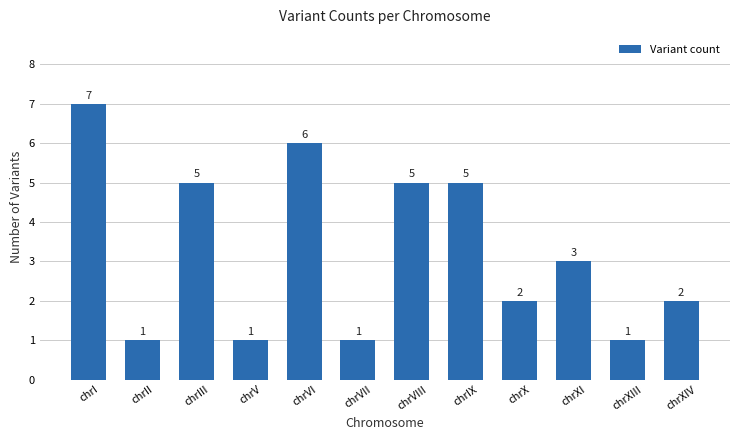

Is it true that the value at chrI is 7?

True